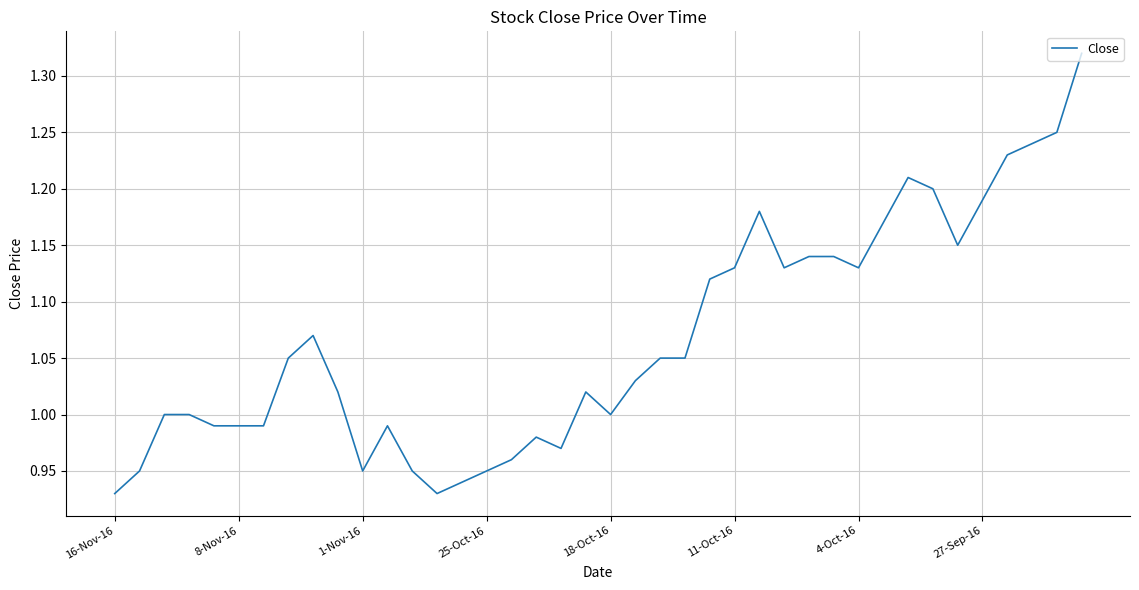

What is the difference between the maximum and minimum values?

0.4